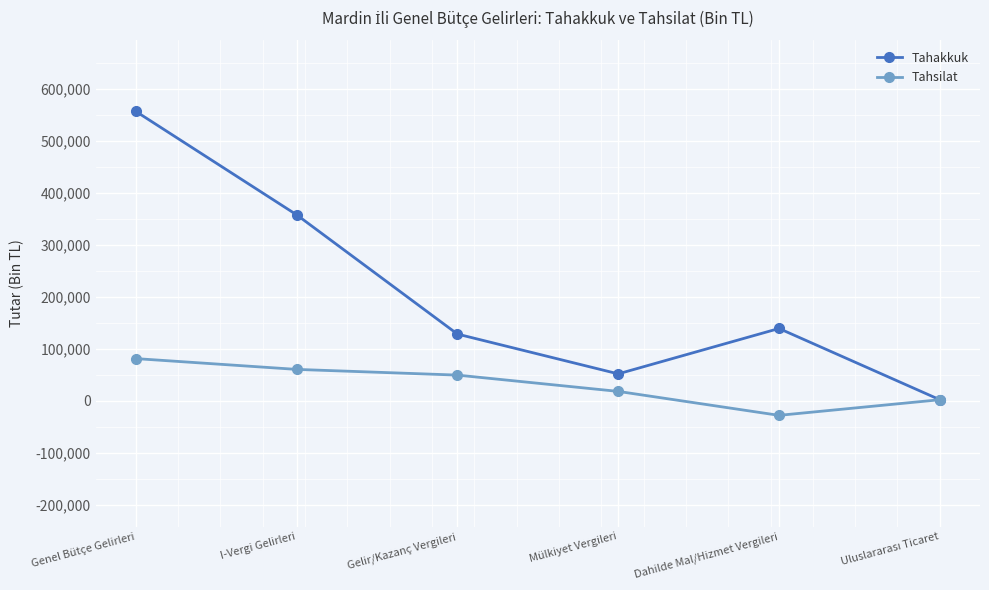

List the series in order of their peak value, highest first.

Tahakkuk, Tahsilat